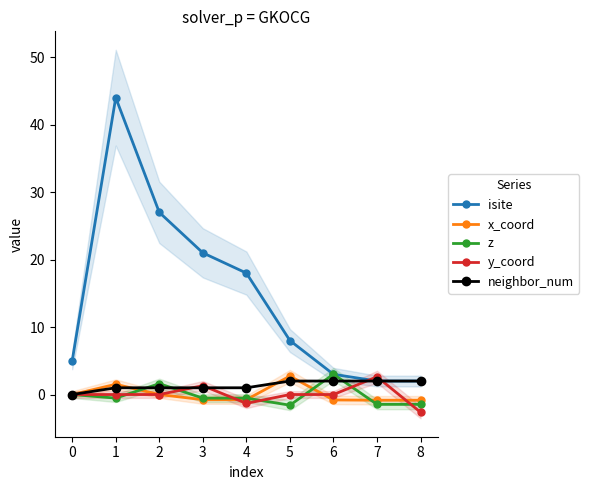

What is the lowest value of the isite series?

2.0